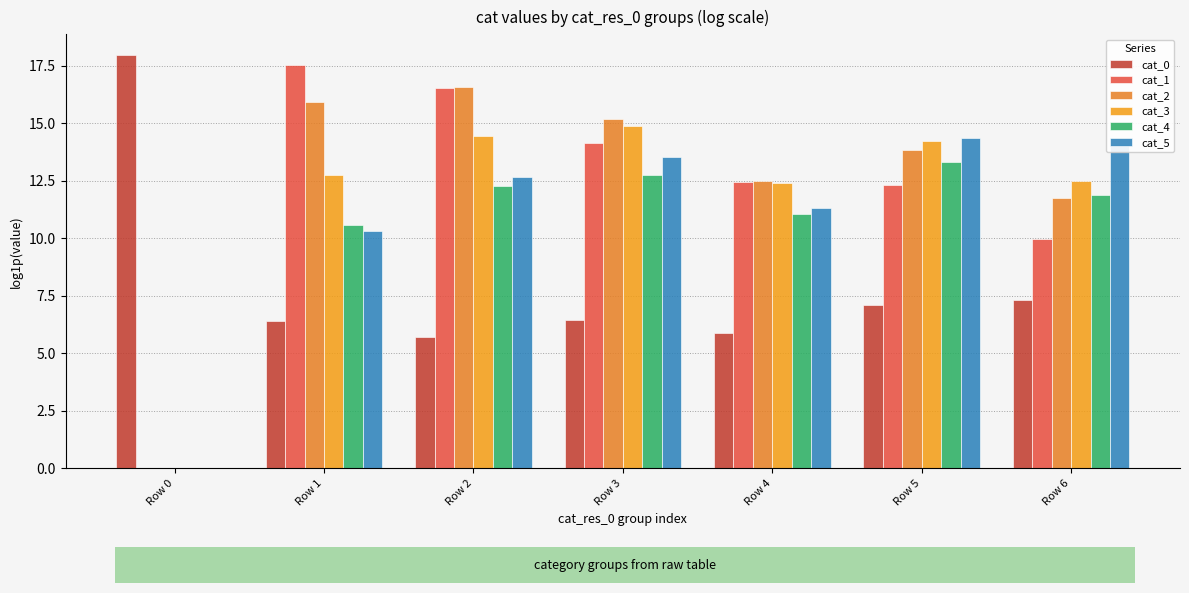

How many data points does each series have?

7